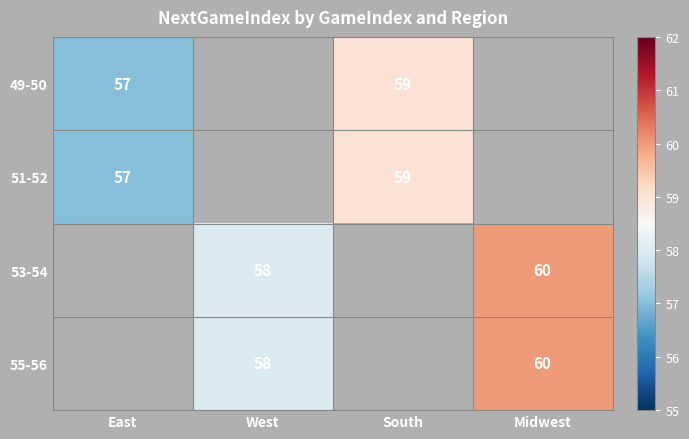

What is the smallest value displayed?

57.0